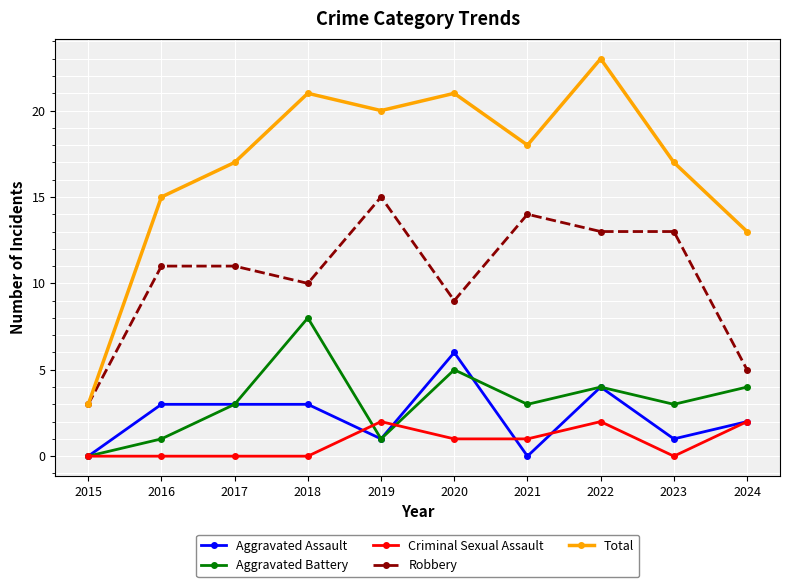

What is the average value of the Aggravated Assault series?

2